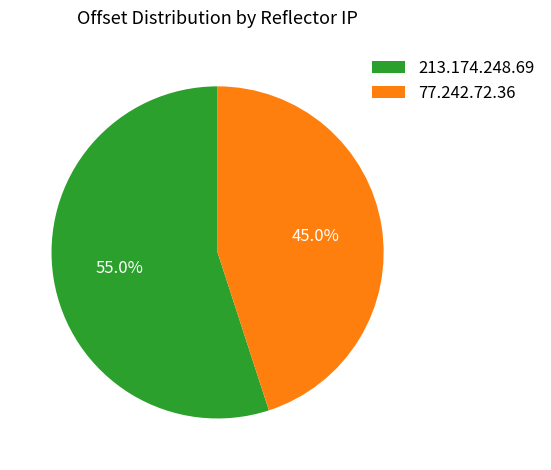

To the nearest percent, what is the difference between the largest and smallest slice percentages?

10%